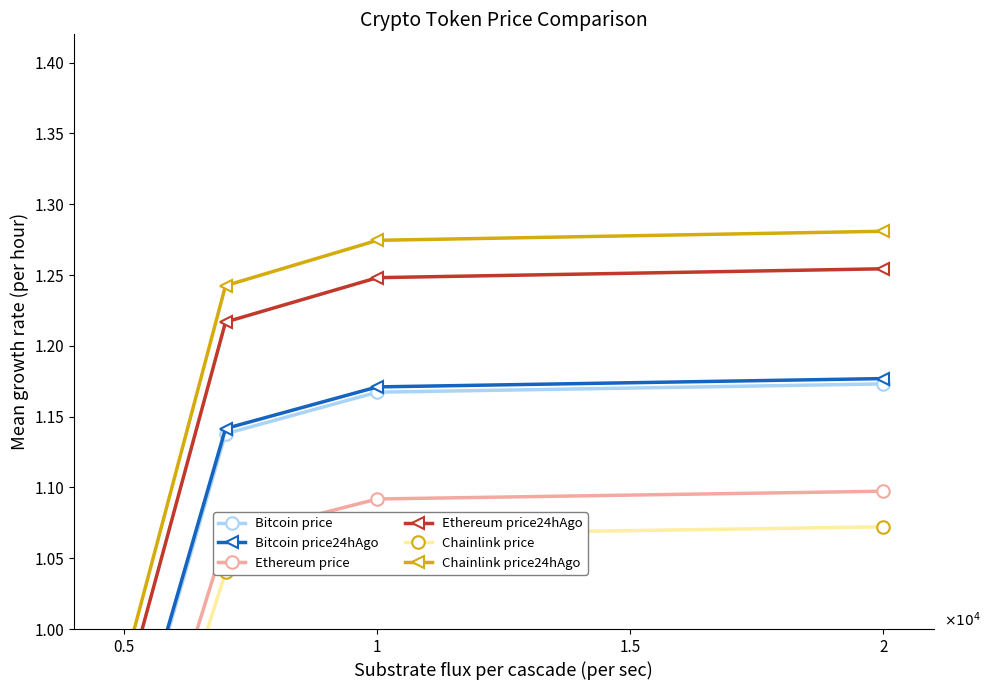

Reading left to right, transcribe all the data shown in this chart.

Bitcoin price: 0.9	1.1	1.2	1.2
Bitcoin price24hAgo: 0.9	1.1	1.2	1.2
Ethereum price: 0.8	1.1	1.1	1.1
Ethereum price24hAgo: 1.0	1.2	1.2	1.3
Chainlink price: 0.8	1.0	1.1	1.1
Chainlink price24hAgo: 1.0	1.2	1.3	1.3